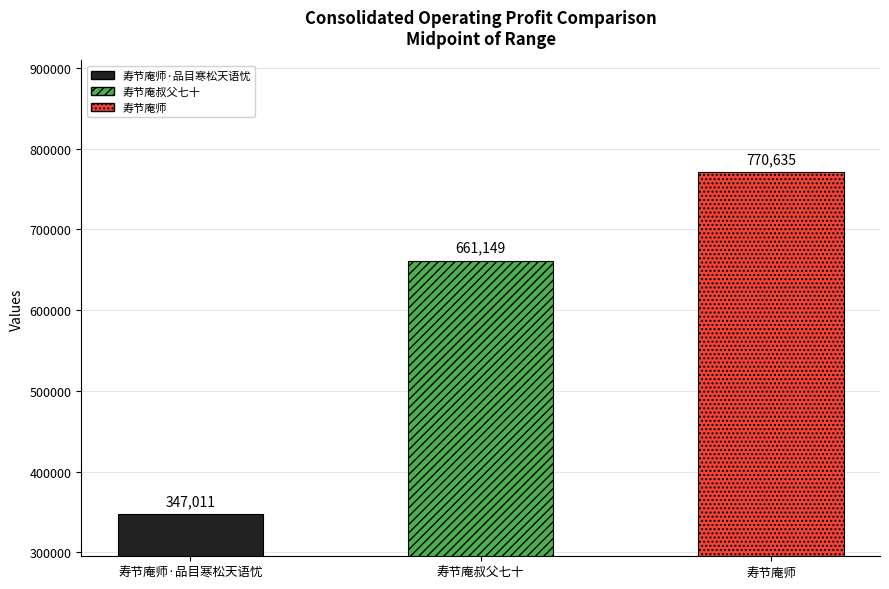

What is the label of the 1st bar from the right?

寿节庵师